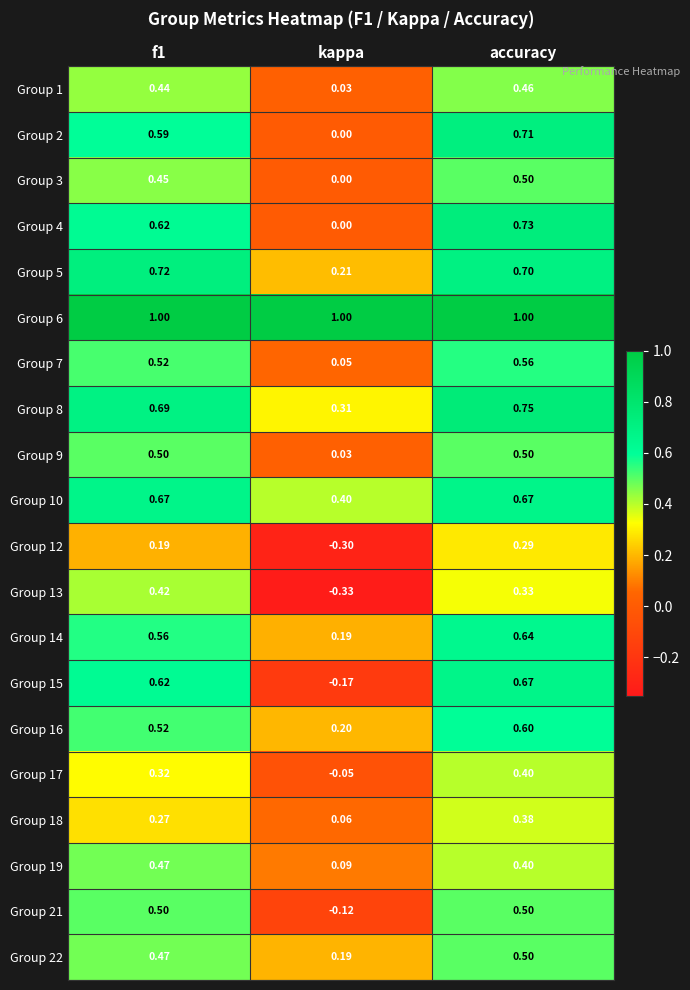

Which category has the lowest value in the Group 21 series?

kappa